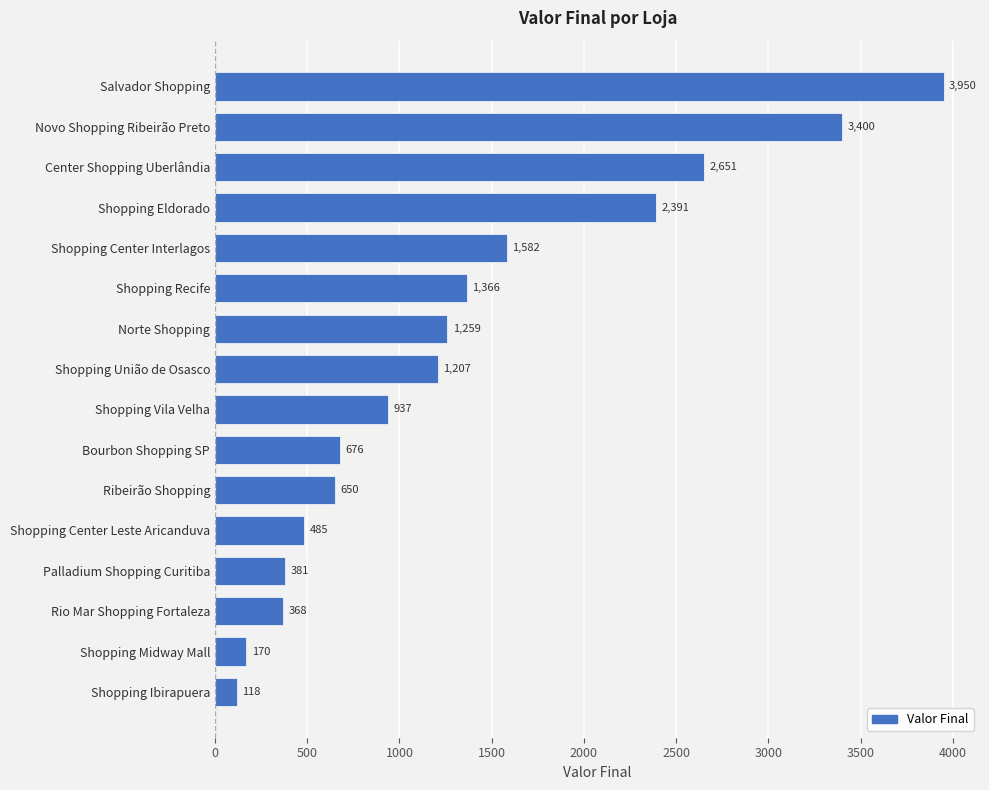

The value at Shopping Midway Mall is 170. True or false?

True